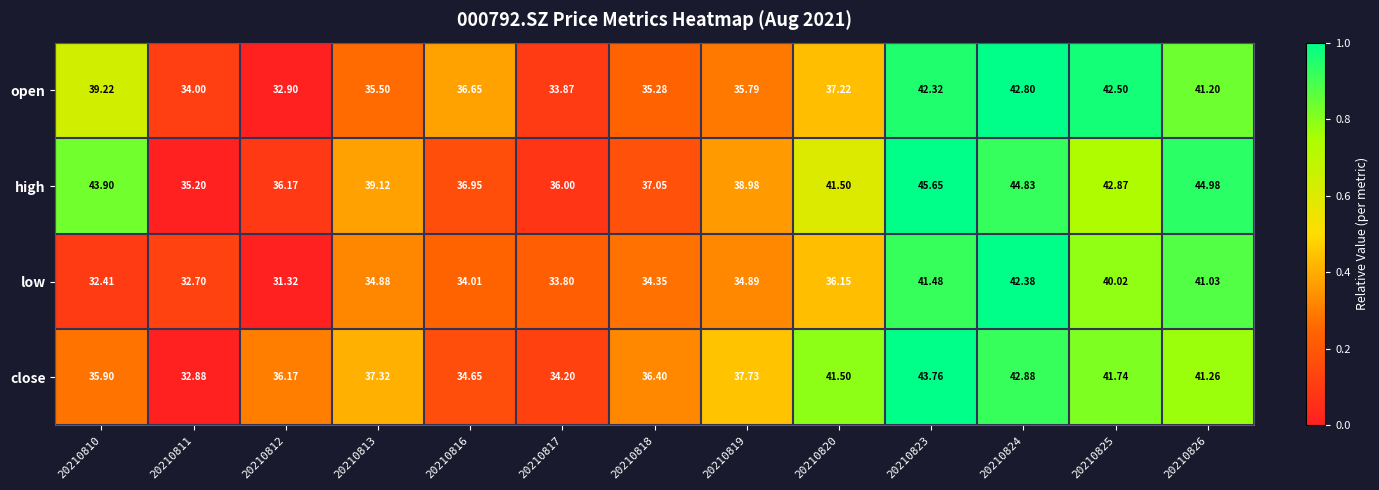

Which series has the largest range (max minus min)?

low